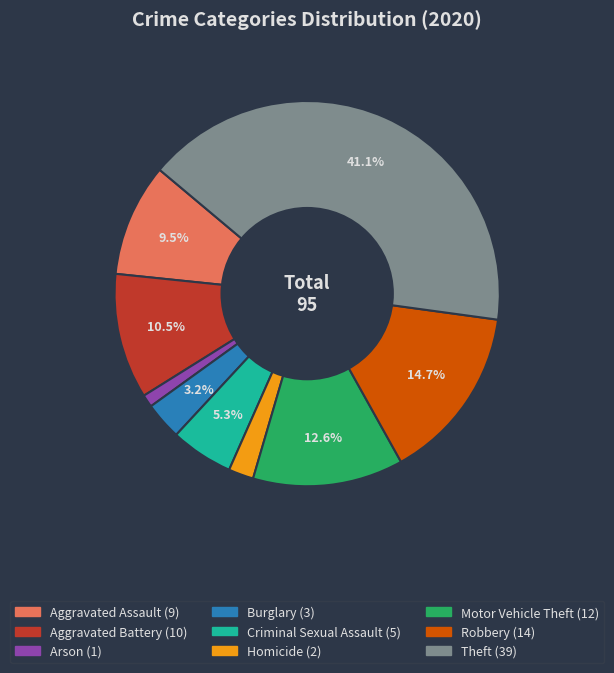

Does any single category account for the majority?

No